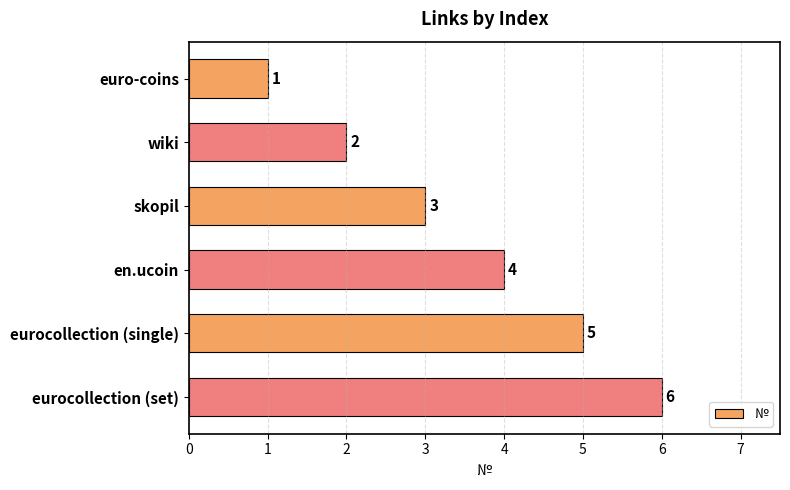

What is the change in value from skopil to eurocollection (set)?

+3